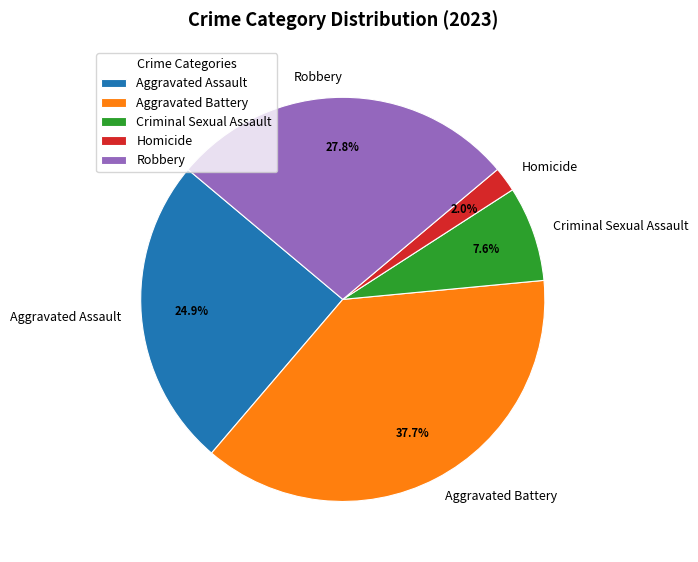

The Aggravated Battery slice represents 38% of the pie. True or false?

True